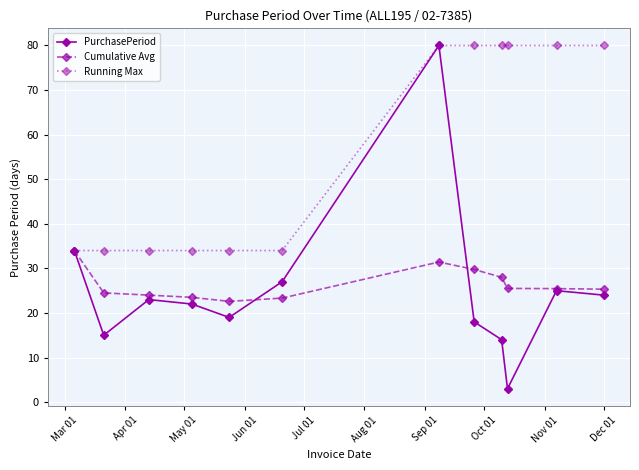

What is the value of the Running Max point at the 7th from the left?

80.0